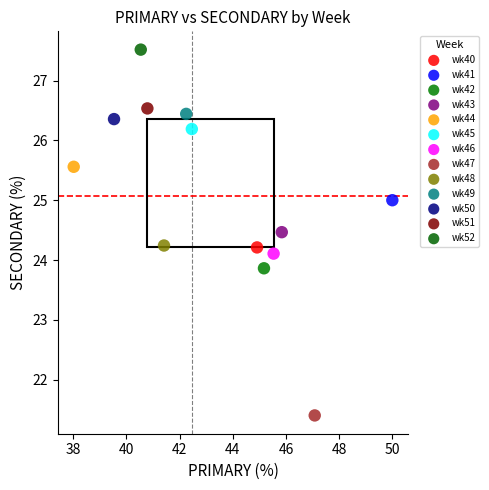

What are all the series names shown in the legend?

wk40, wk41, wk42, wk43, wk44, wk45, wk46, wk47, wk48, wk49, wk50, wk51, wk52